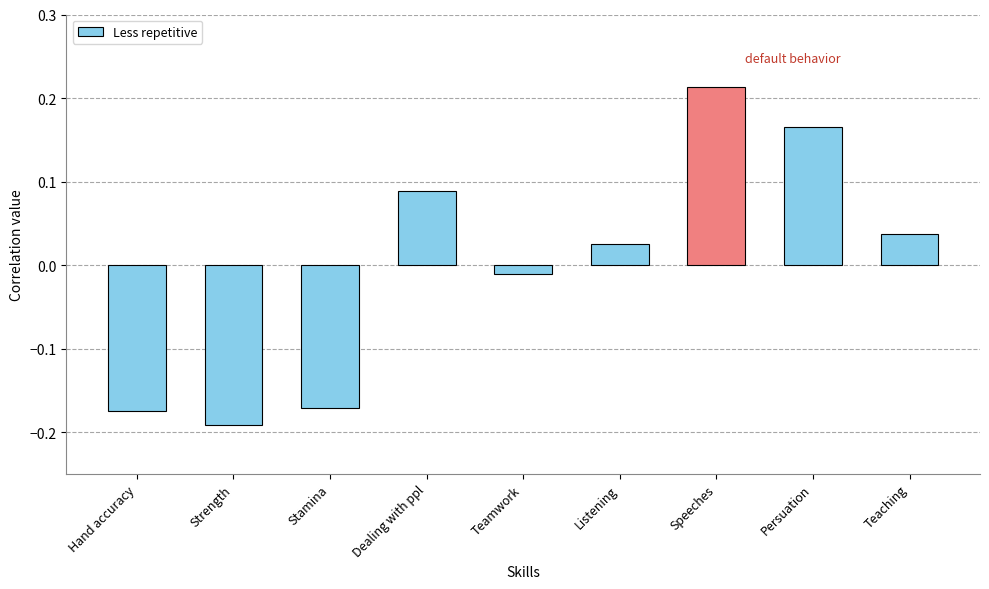

What is the label of the 8th bar from the left?

Persuation